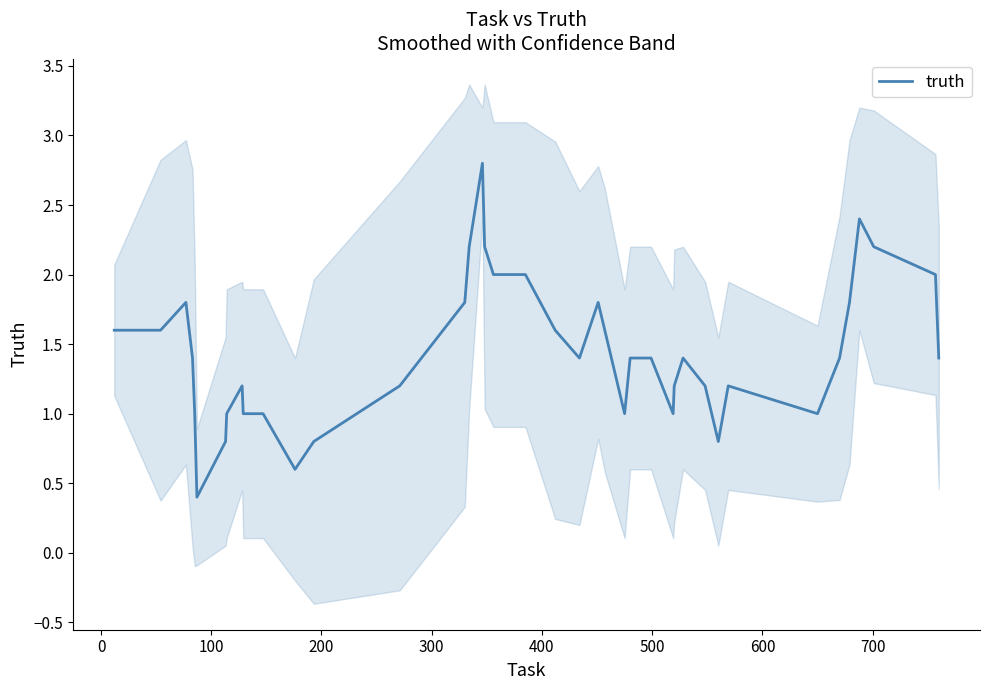

What is the minimum value for truth?

0.4